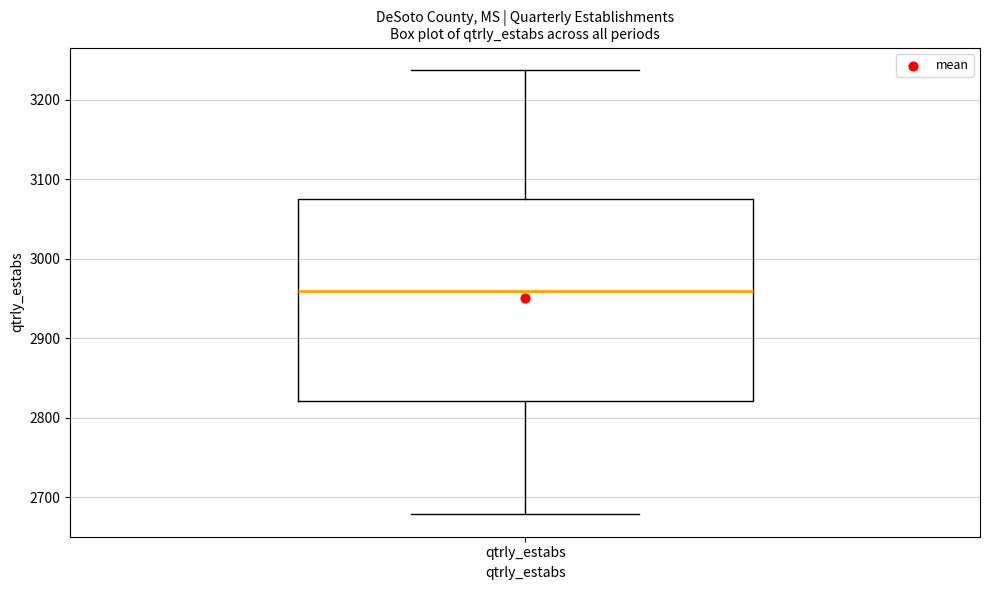

Where is the upper edge of the box for qtrly_estabs on the y-axis? The values are not printed on the chart, so give them approximately, as read against the axis.

3080